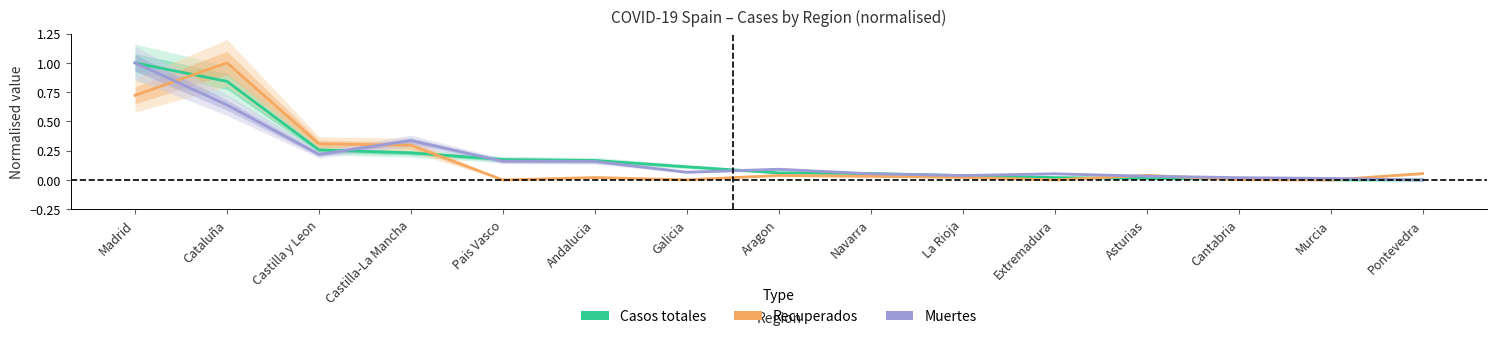

How many values in the Recuperados series exceed 0?

13